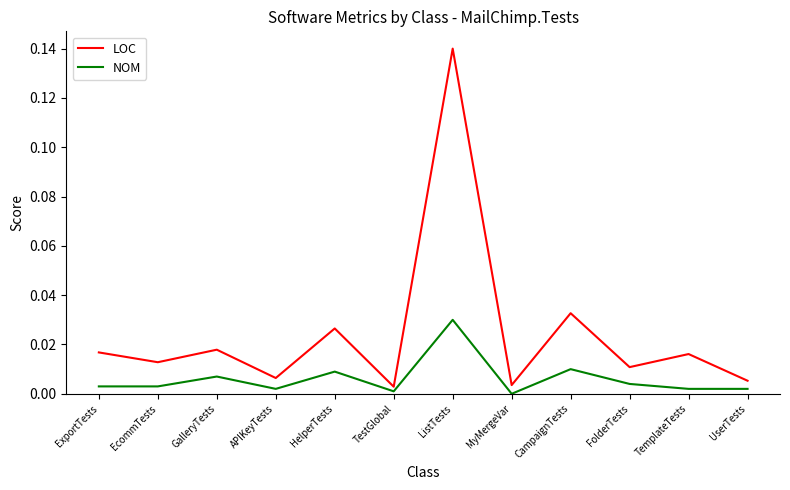

At how many categories does at least one series exceed 0?

12